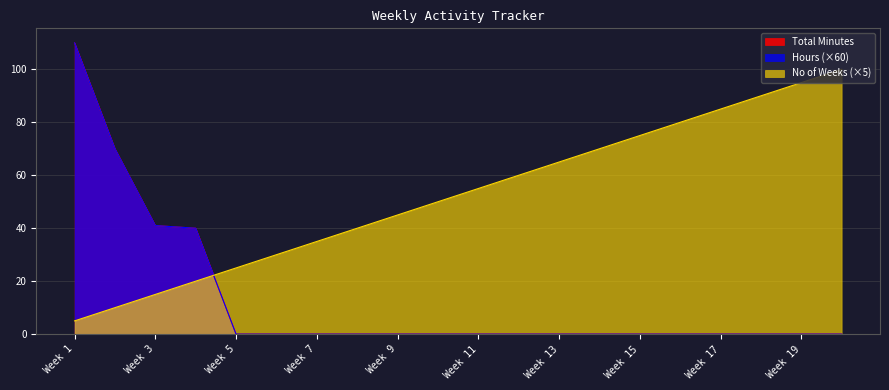

At which category does the chart reach its peak across all series?

Week 1